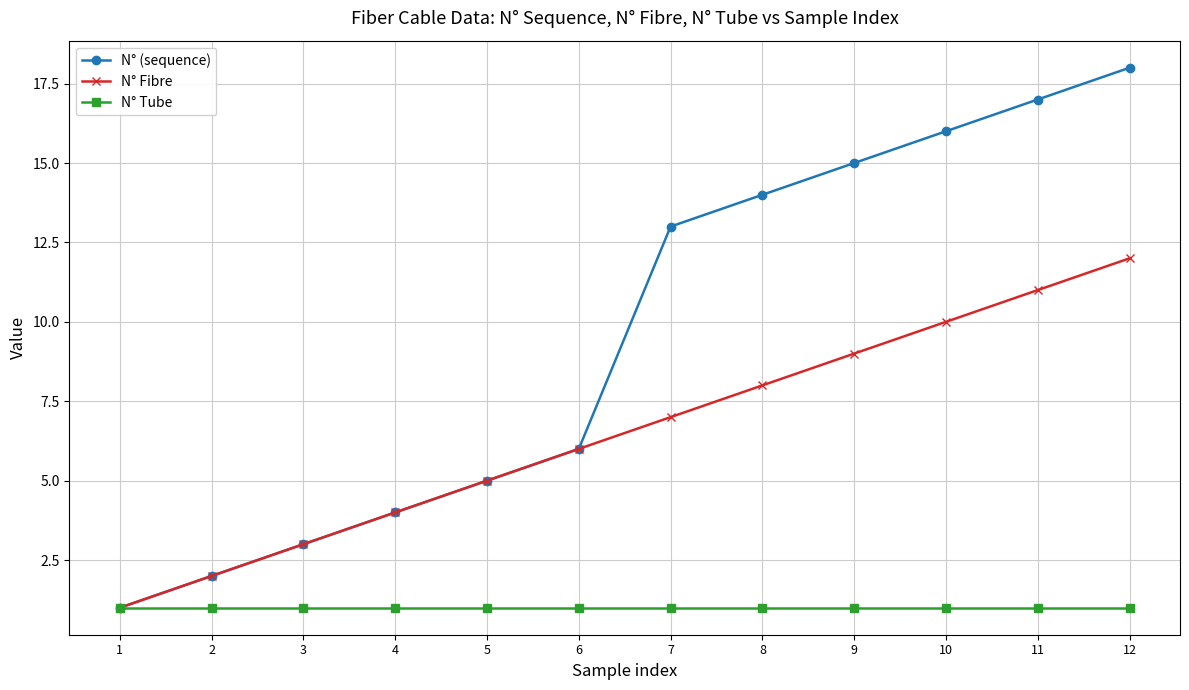

Is it true that N° Tube equals 2 at 12?

False